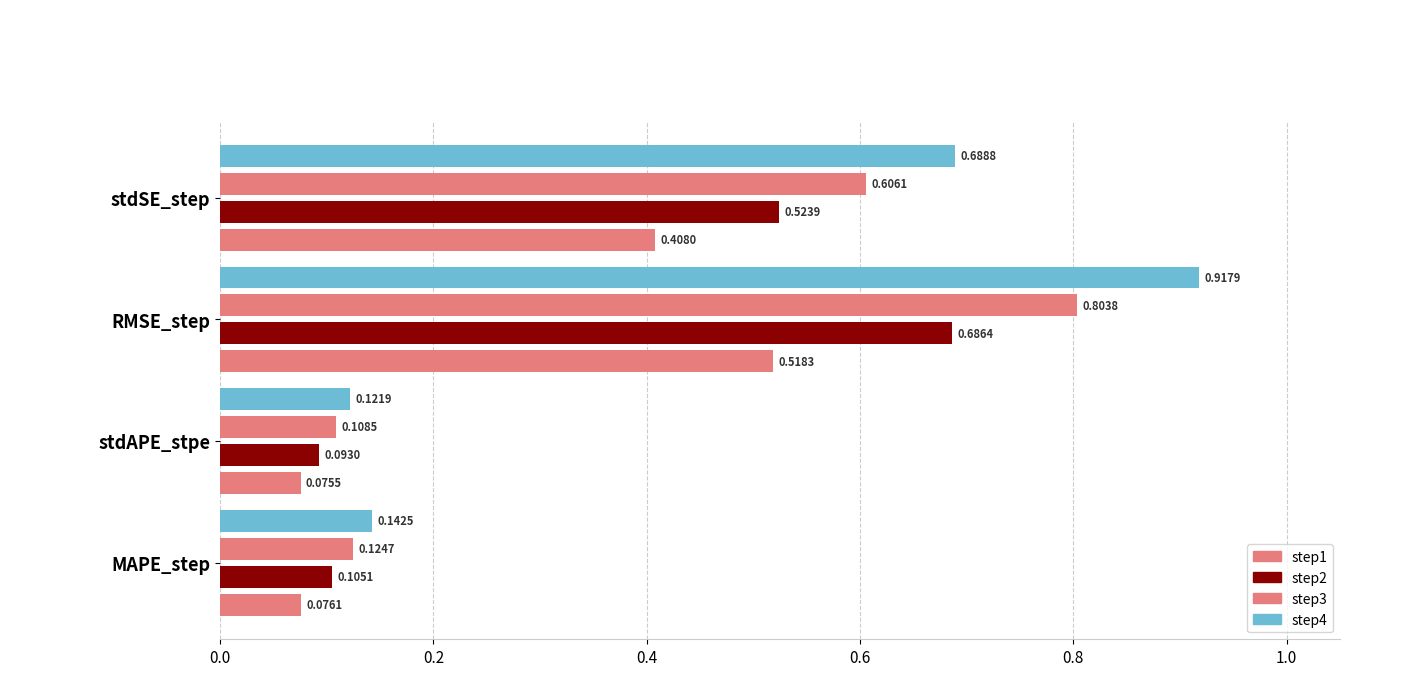

At how many categories does at least one series exceed 0?

4